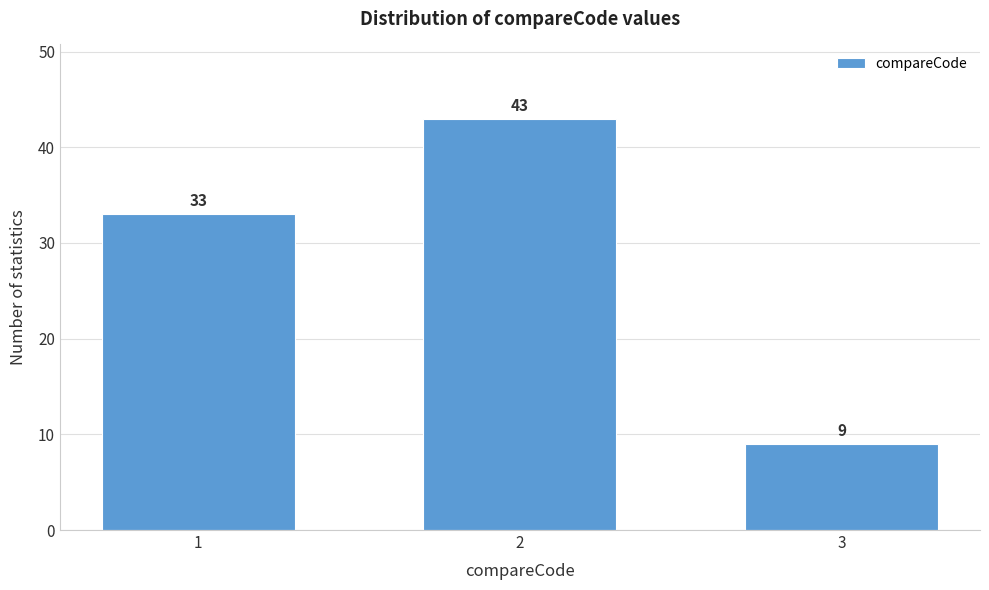

Reading right to left, what are all the values shown in this chart?

9	43	33